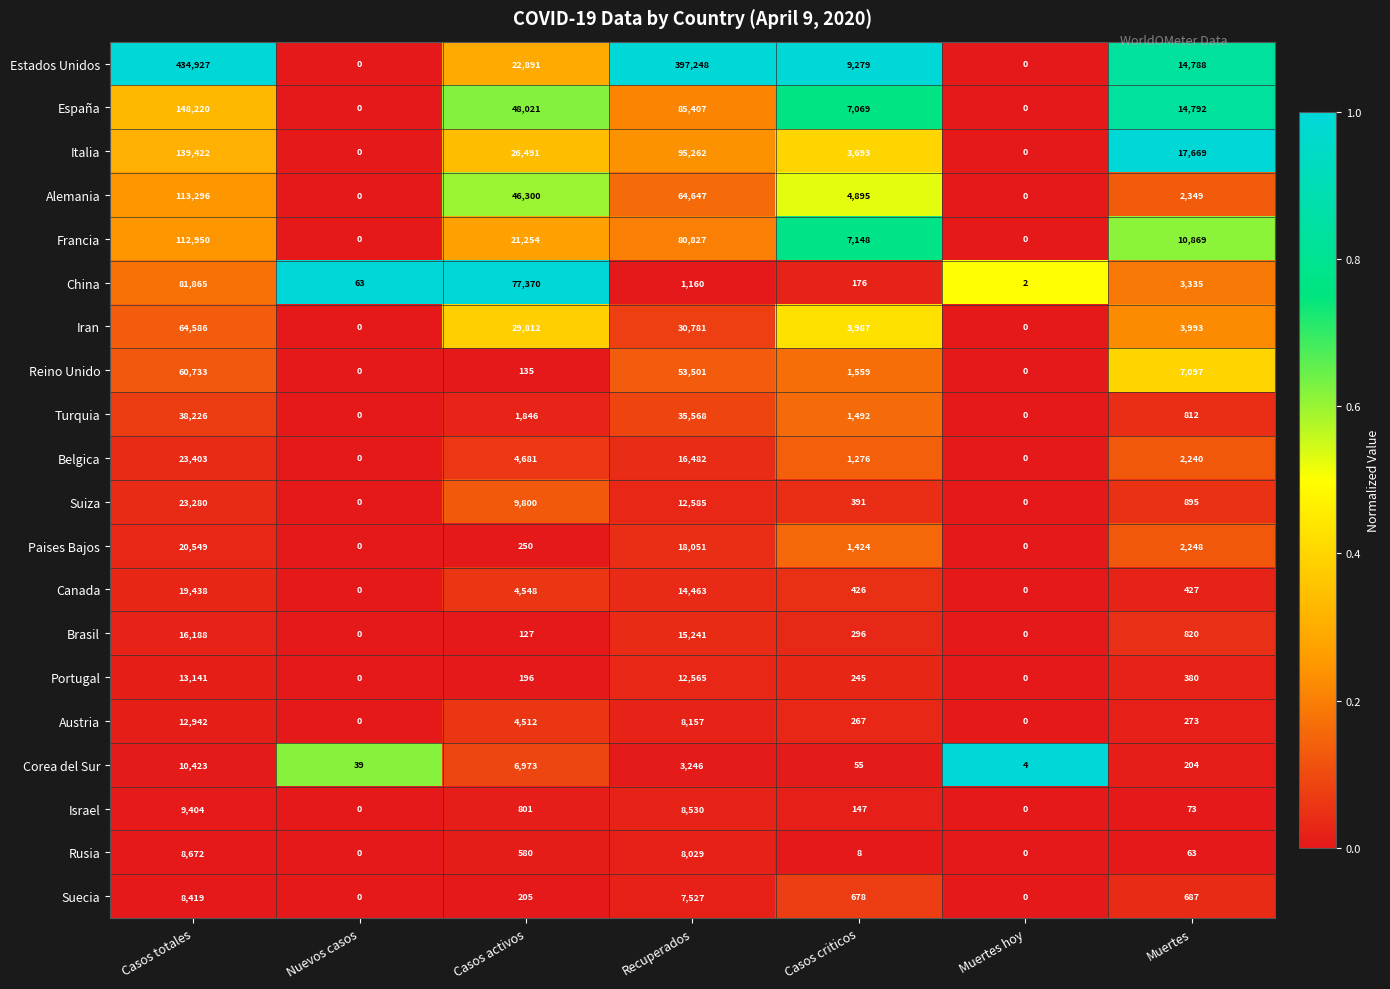

What is the average value of the Iran series?

19023